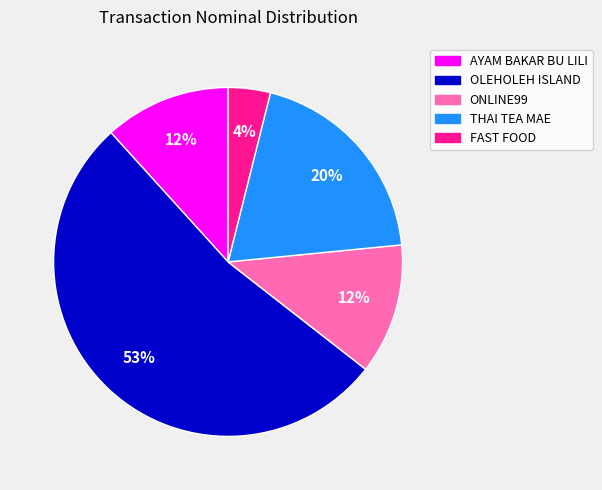

What percentage is the FAST FOOD slice, to the nearest percent?

4%